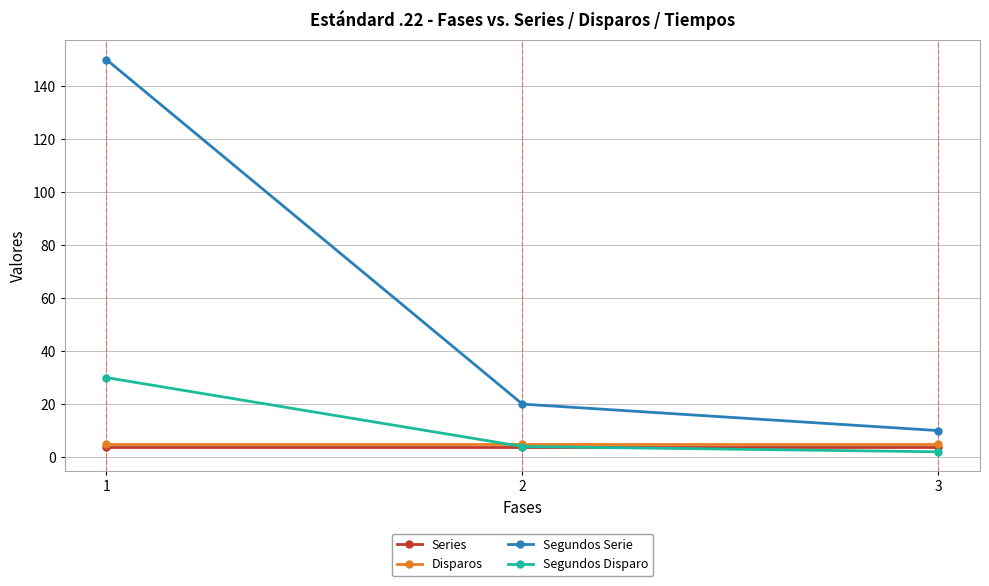

Which series has the widest spread of values?

Segundos Serie